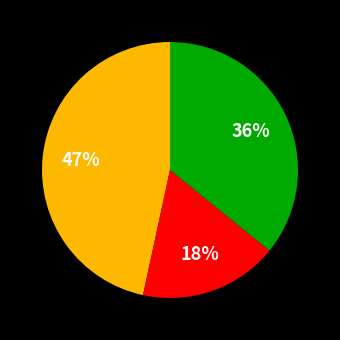

To the nearest percent, what is the difference between the largest and smallest slice percentages?

29%